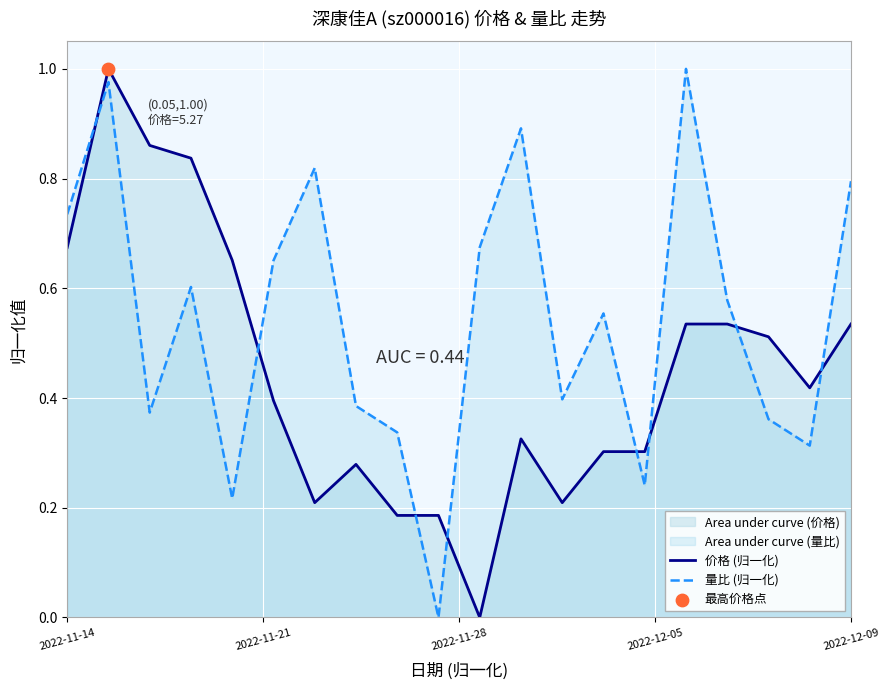

Which series has the largest total across all categories?

量比 (归一化)